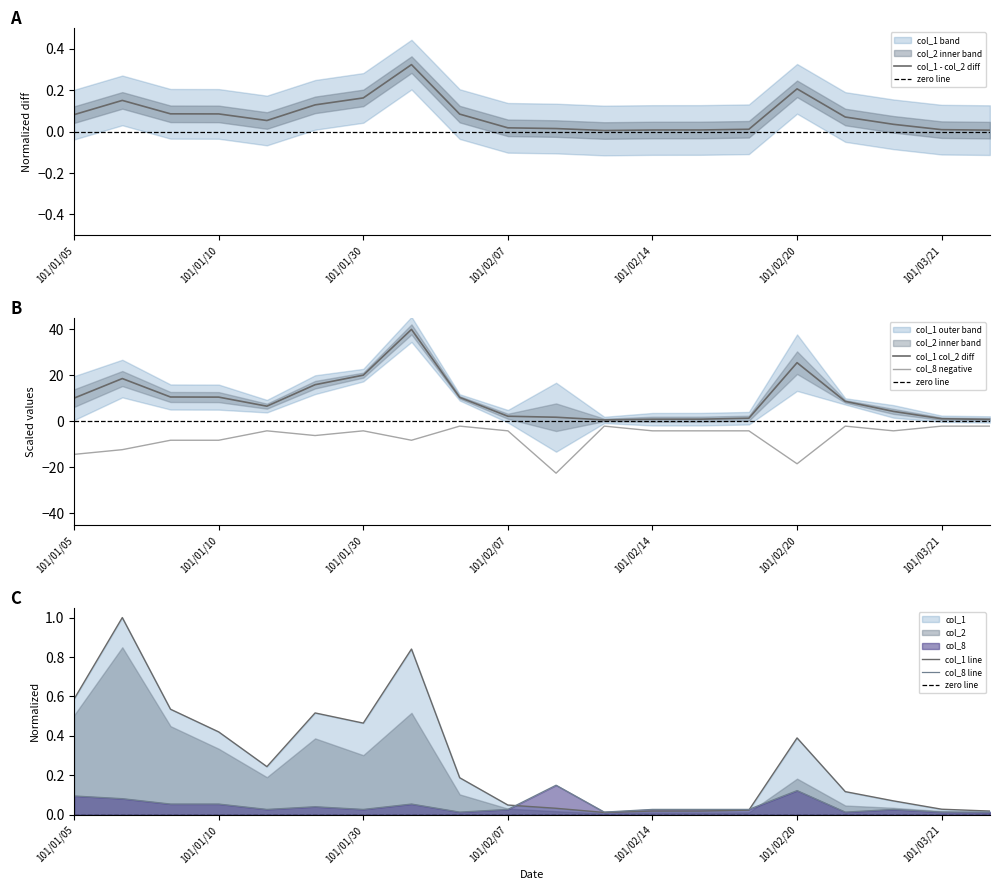

True or false: col_8 and col_1 intersect in this chart.

False